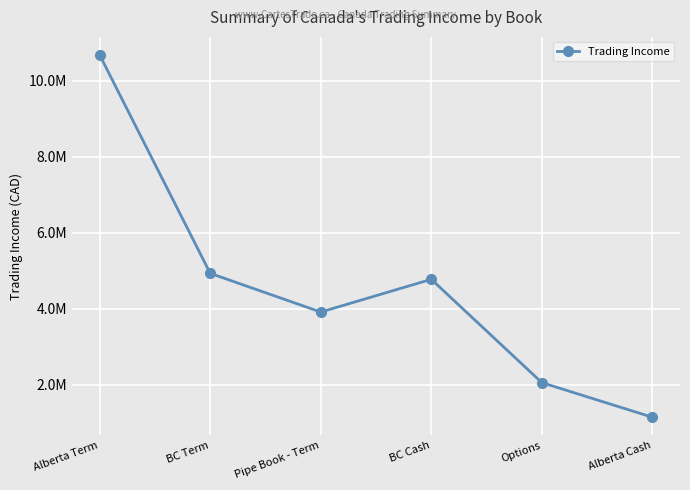

True or false: the data shows 2682871.1 at BC Term.

False